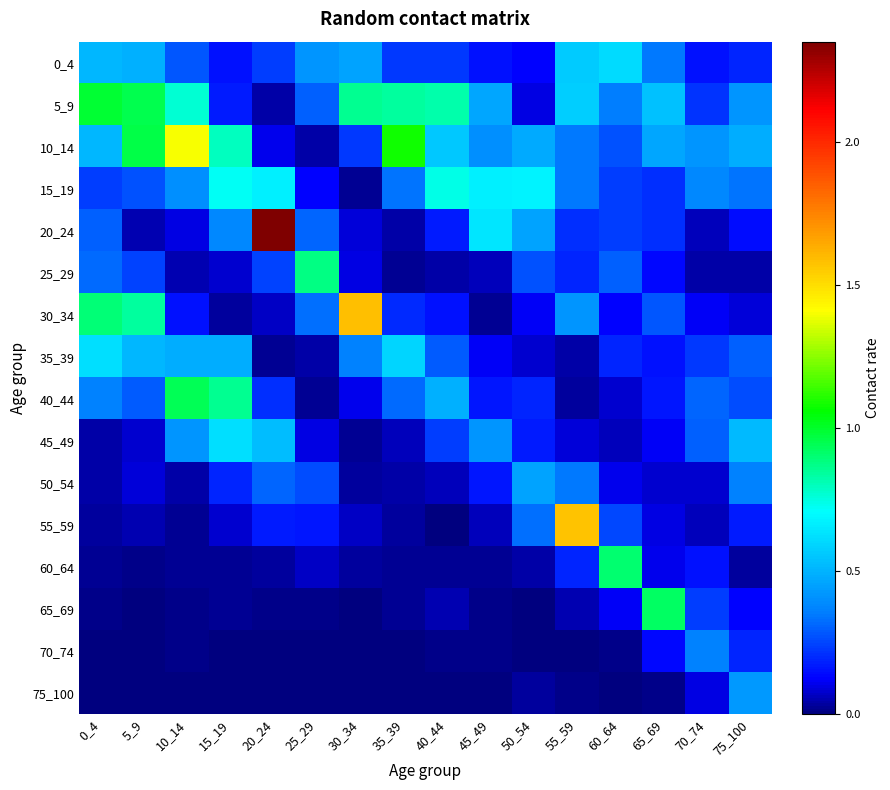

Between 65_69 and 10_14, which is larger?

65_69